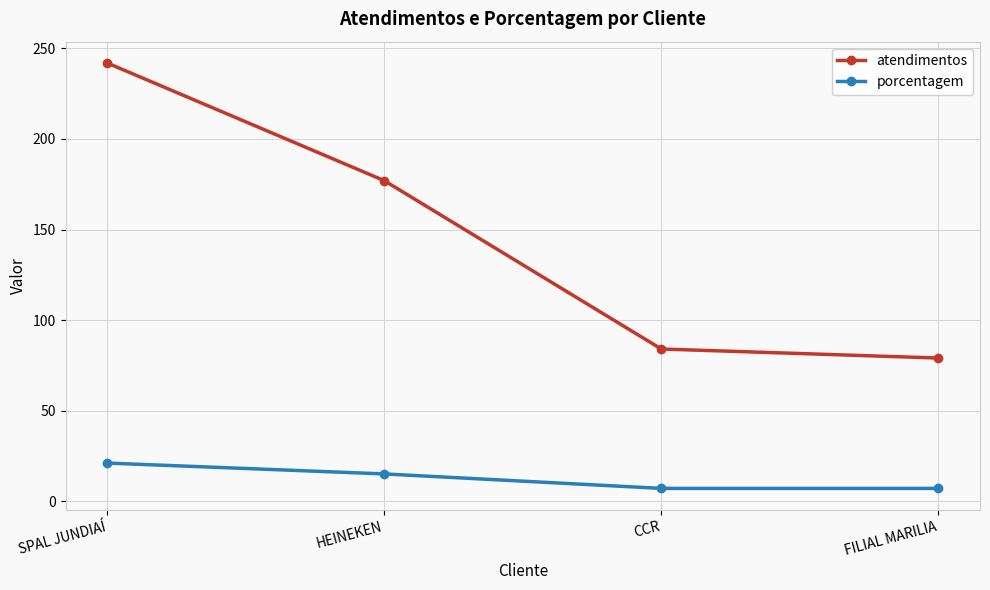

What value does the atendimentos series have at FILIAL MARILIA?

79